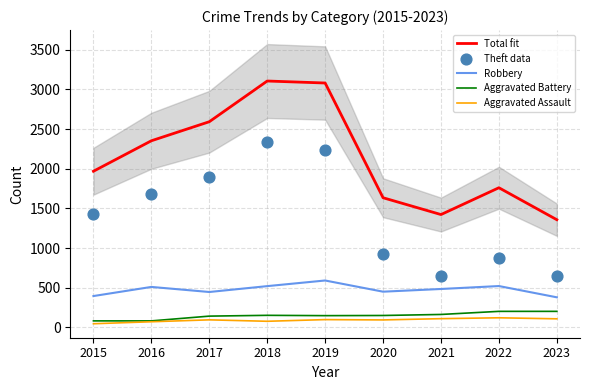

Which series has the largest total across all categories?

Total fit